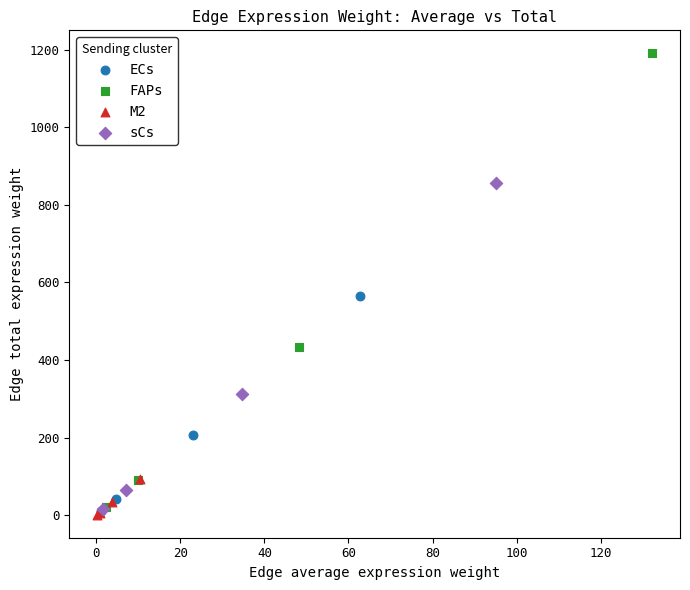

Which series contains the highest Y value?

FAPs